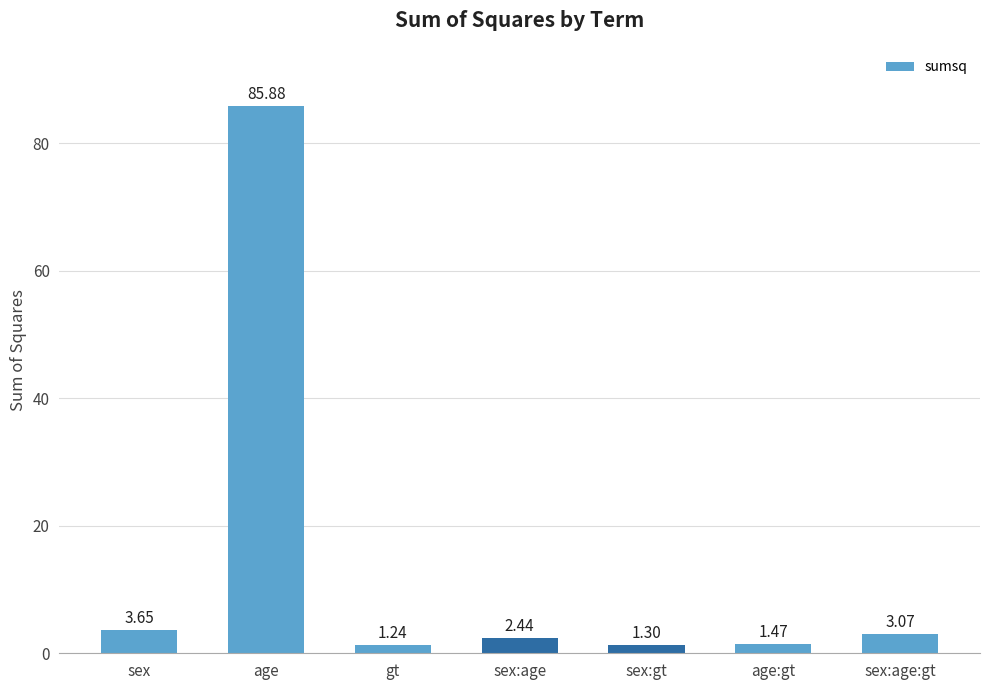

Which category has the highest value across all series?

age